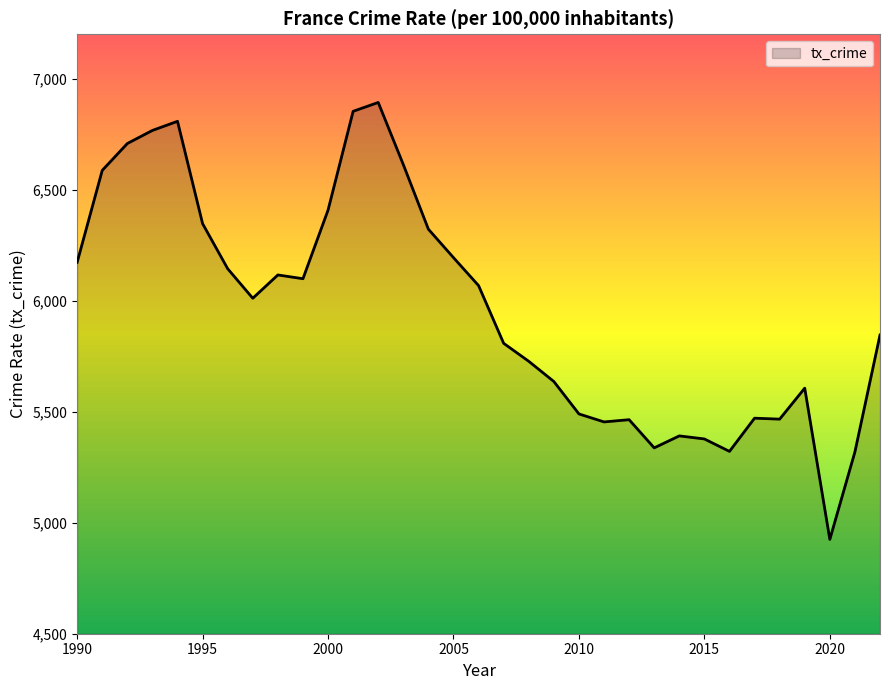

What is the average value?

5962.1